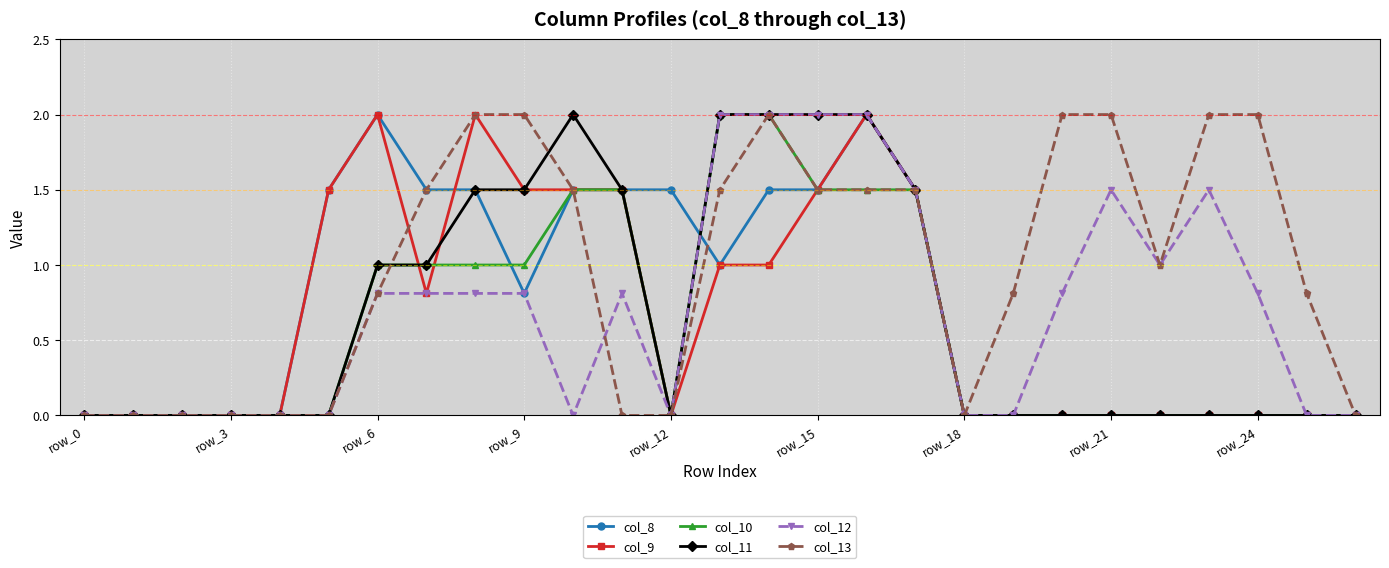

What is the highest value of the col_8 series?

2.0